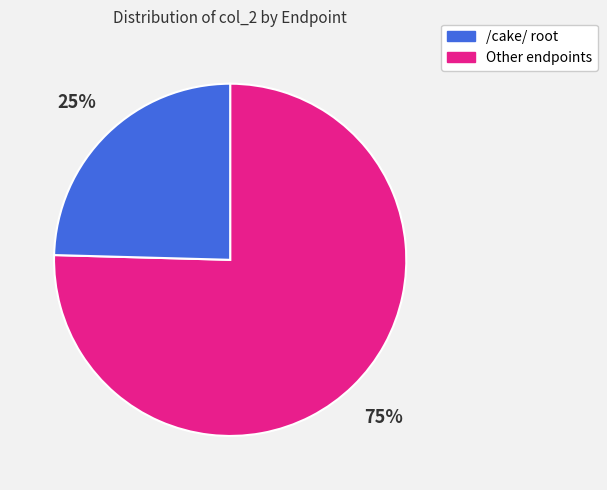

True or false: Other endpoints accounts for 25% of the total.

True